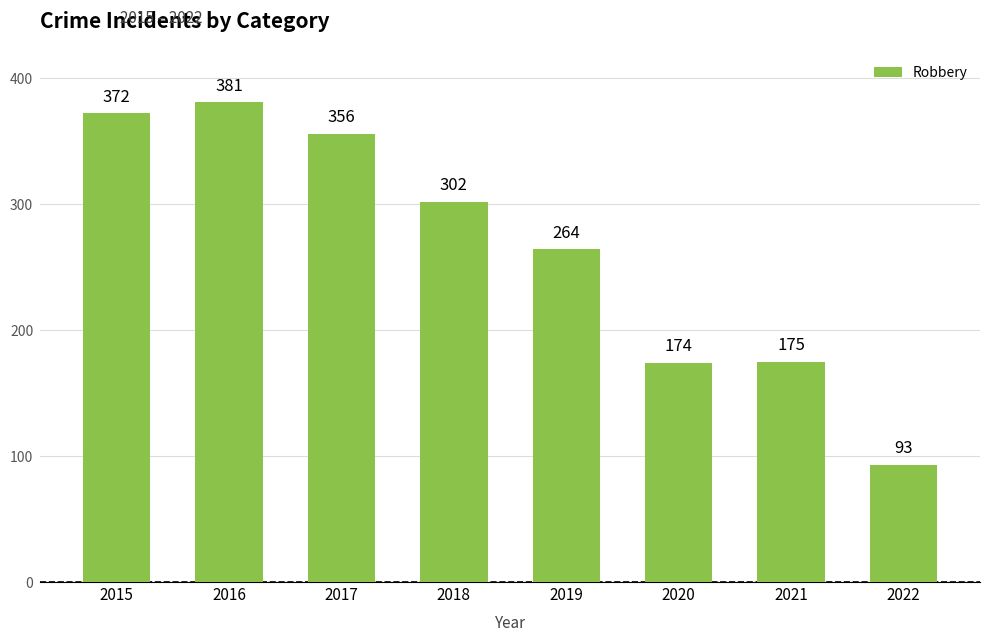

What is the difference between the maximum and second lowest values?

207